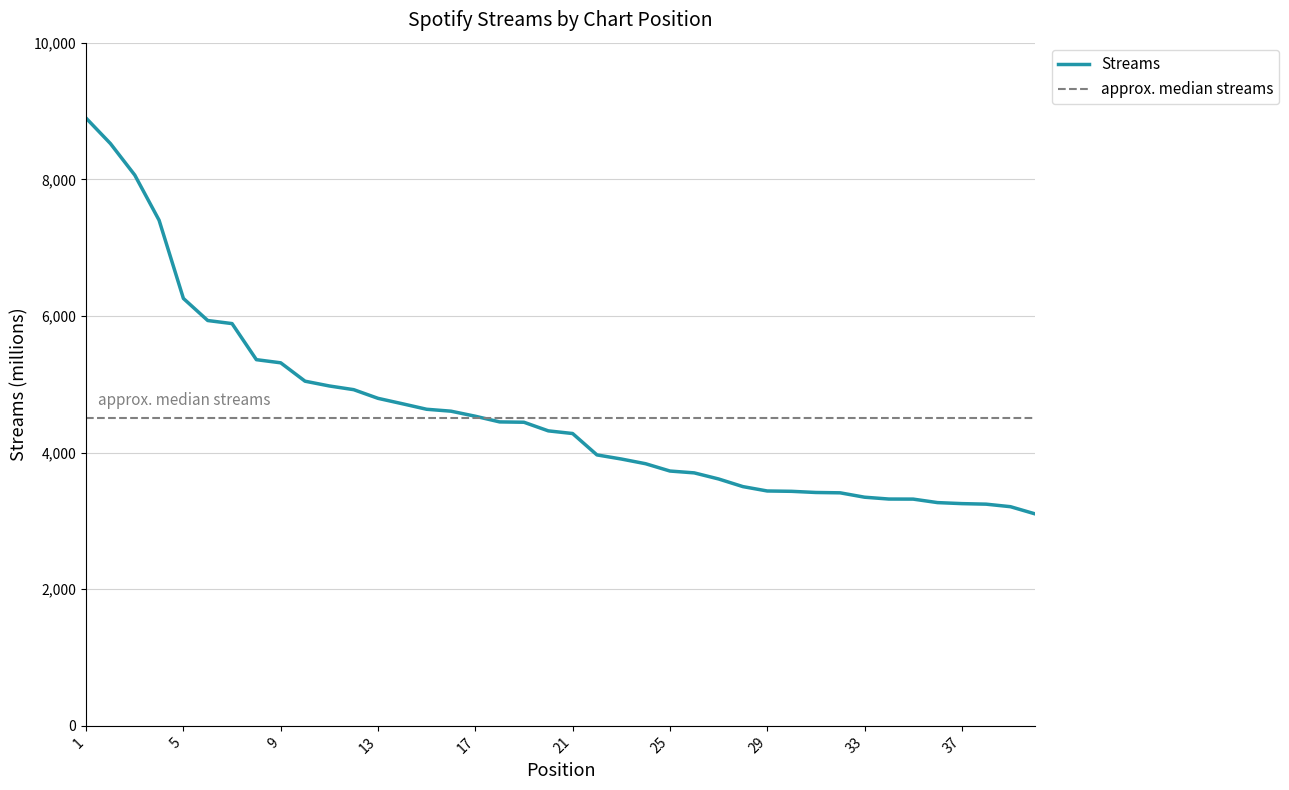

True or false: there are more than 0 points higher than both neighbors.

False